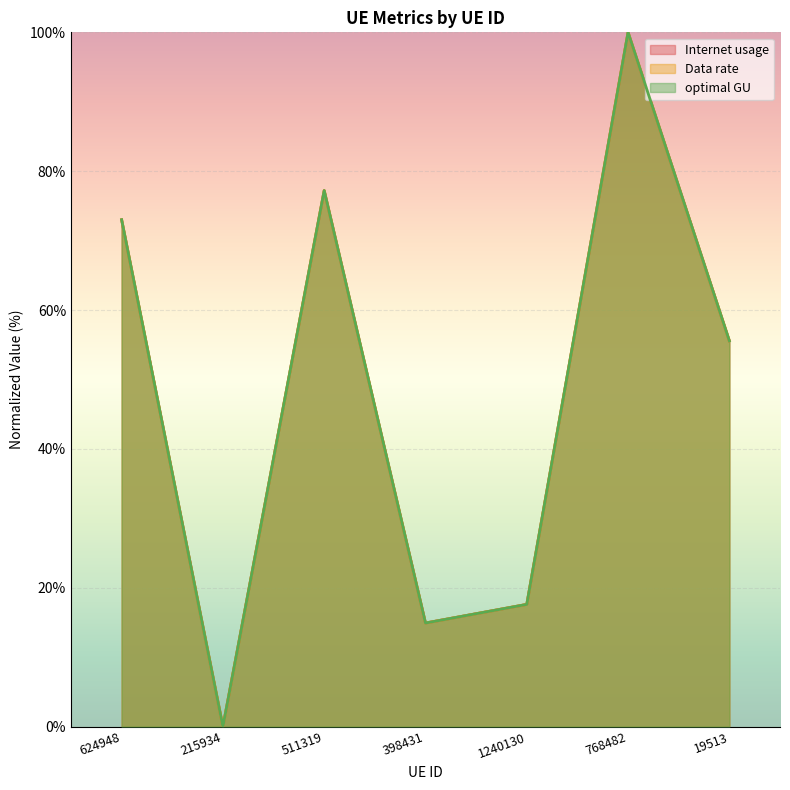

What position from the left is 768482?

6